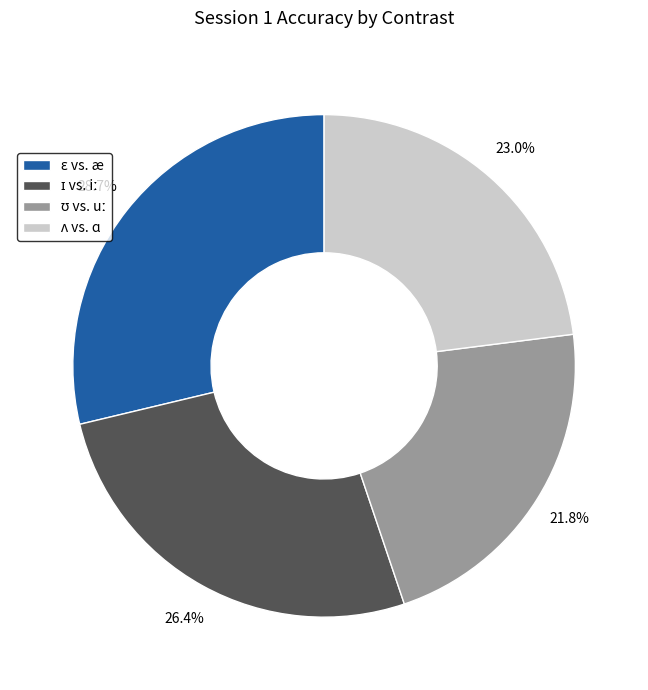

Is there any slice that represents more than half of the pie?

No